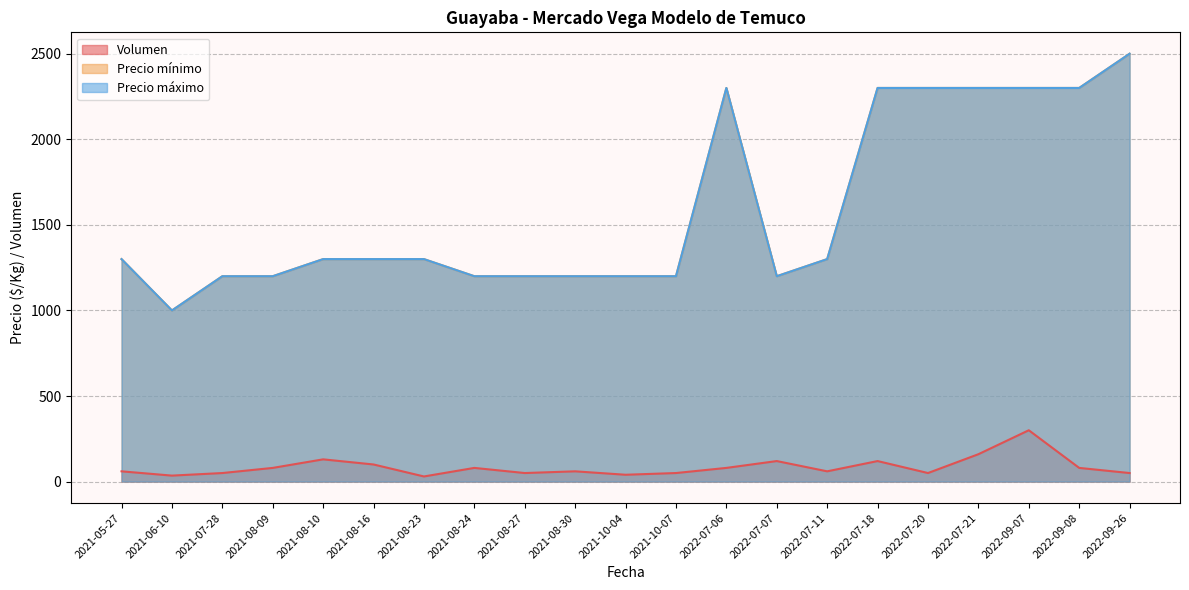

How many interior local peaks does the Precio minimo series have?

1